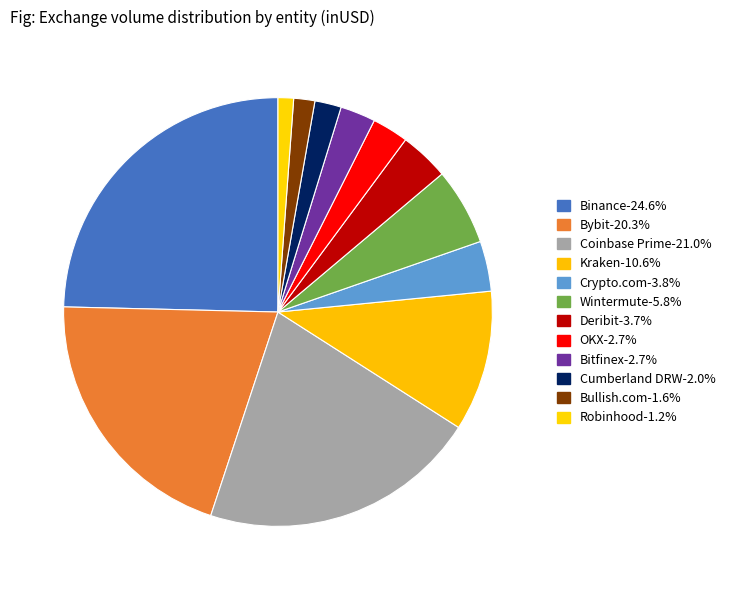

How many slices are in this pie chart?

12